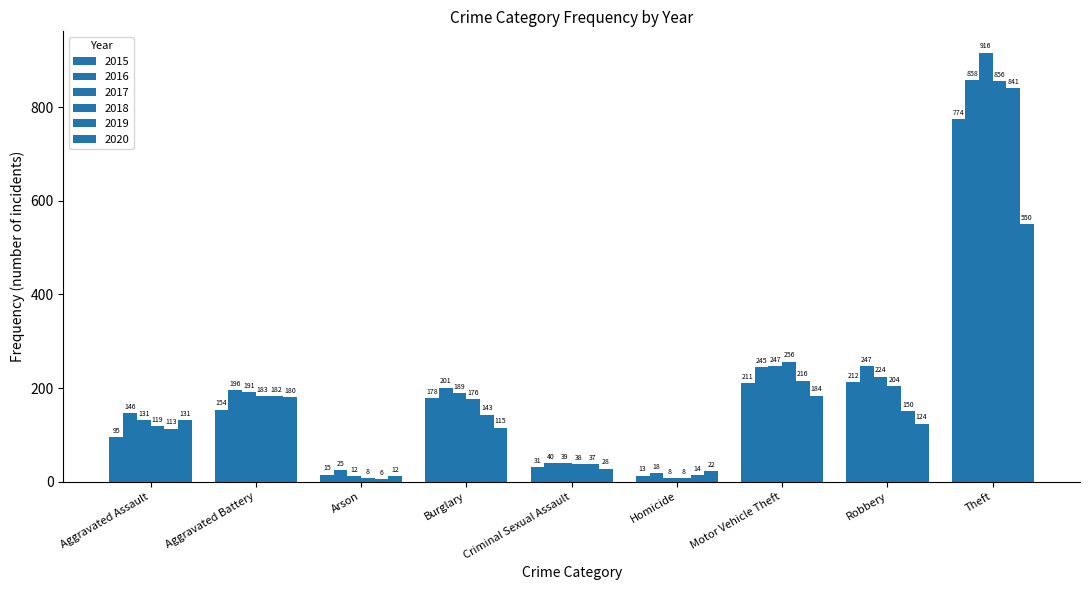

How many groups of bars are there?

9